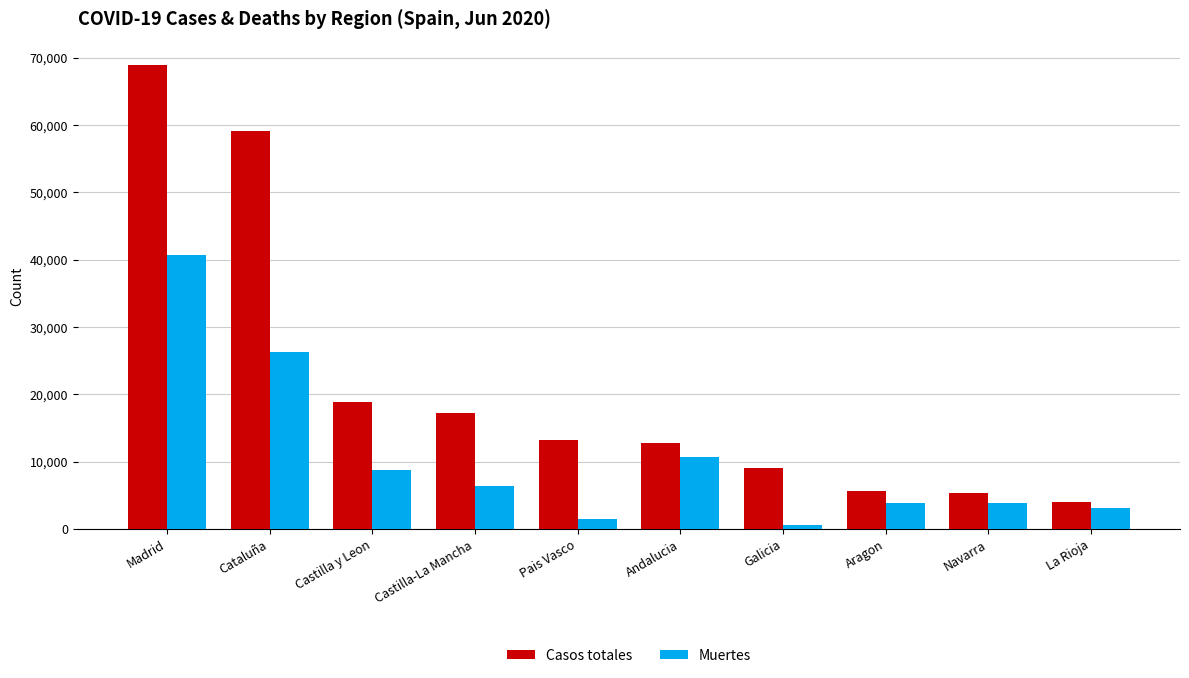

Is it true that Casos totales equals 9384 at Aragon?

False